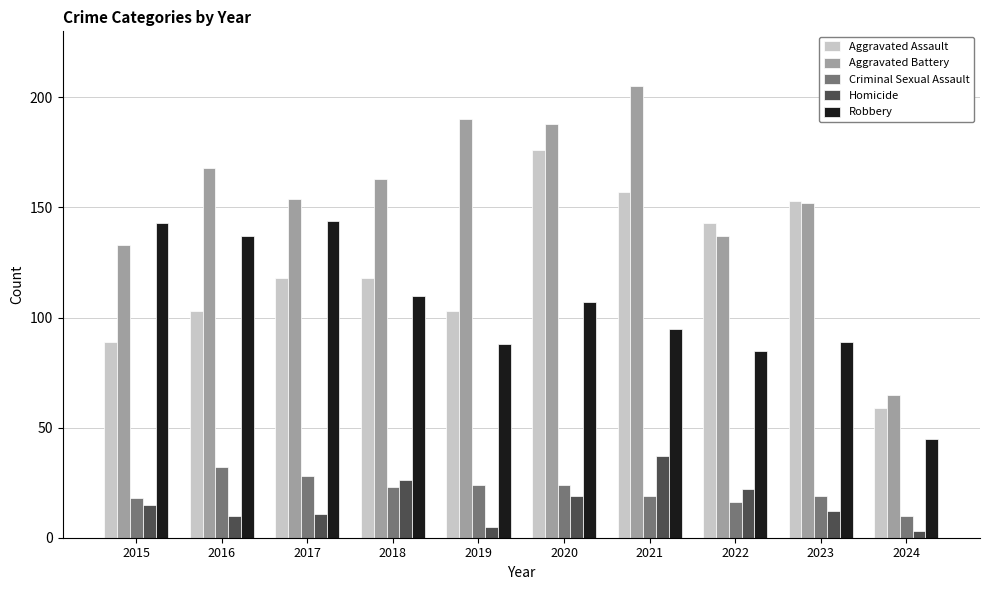

What are all the series names shown in the legend?

Aggravated Assault, Aggravated Battery, Criminal Sexual Assault, Homicide, Robbery